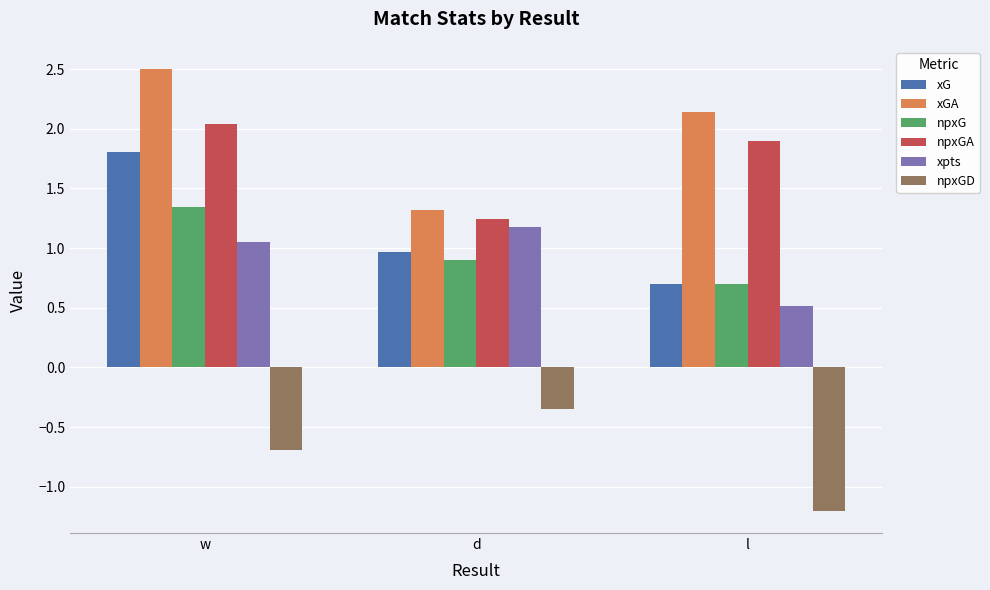

What is the difference between the npxG values at l and d?

0.2